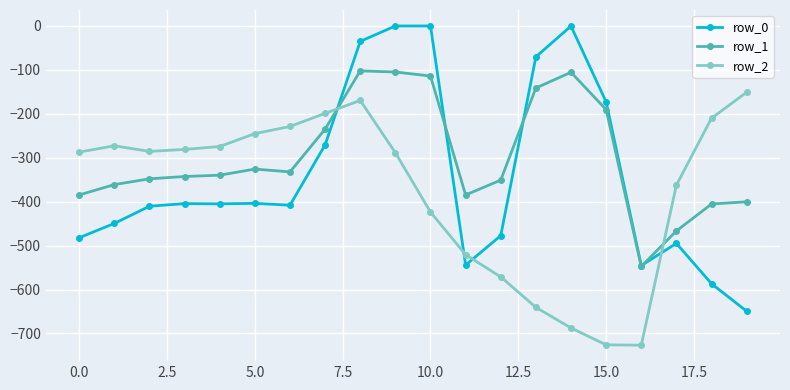

Which series has the widest spread of values?

row_0